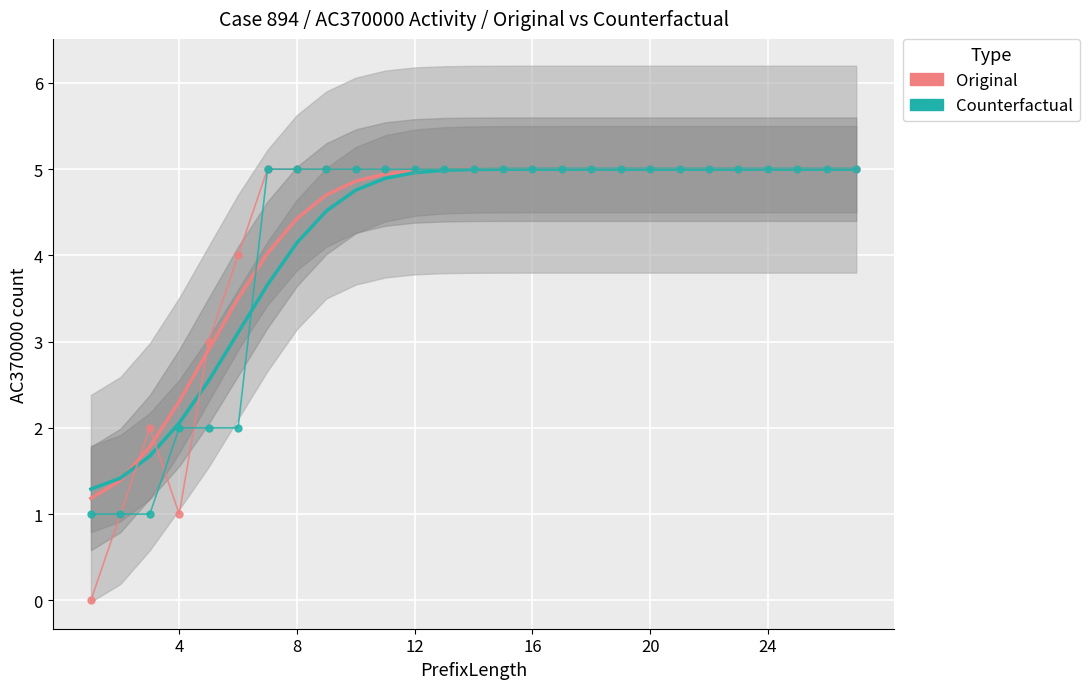

How many distinct data groups are displayed?

2